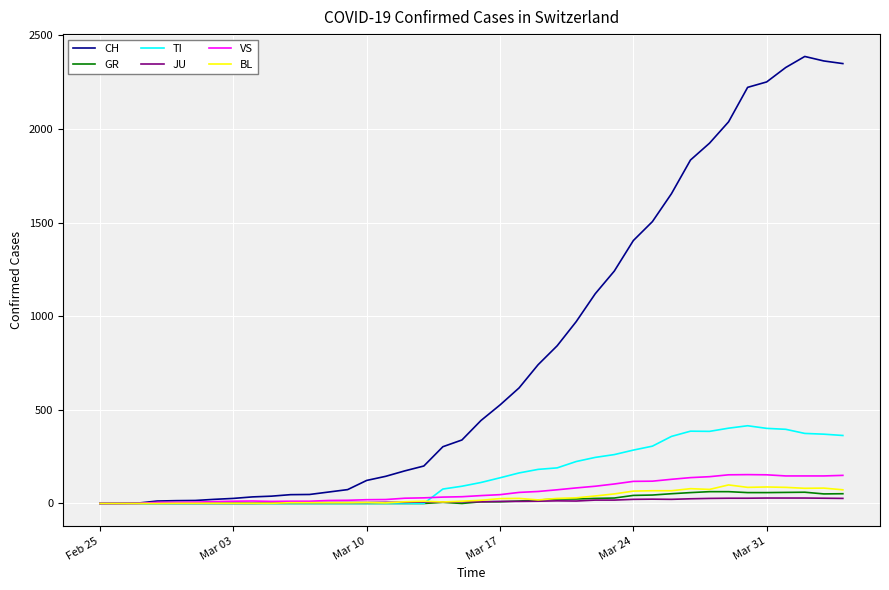

Which series has the widest spread of values?

CH